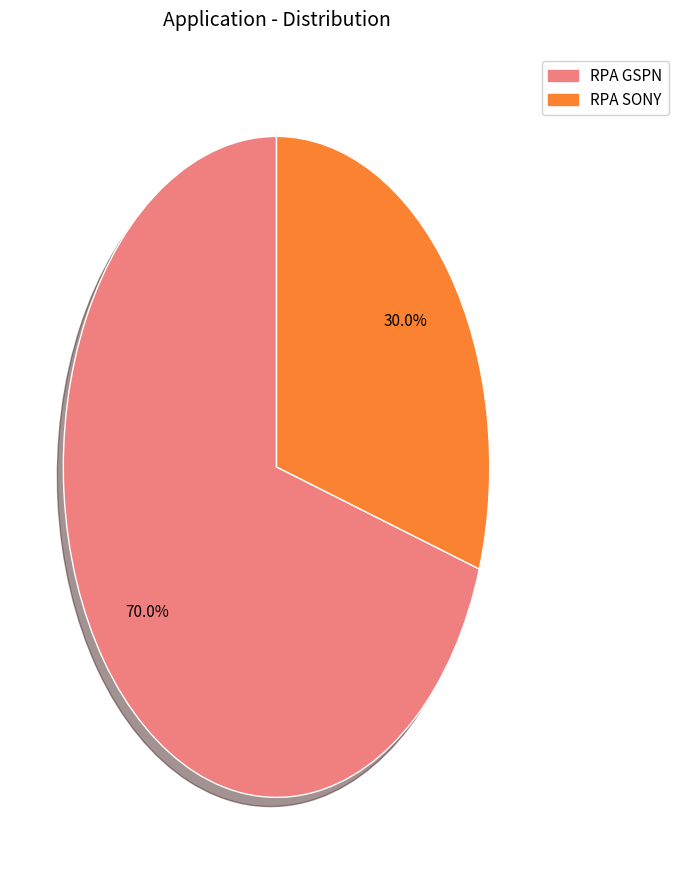

Which slice is the smallest?

RPA SONY